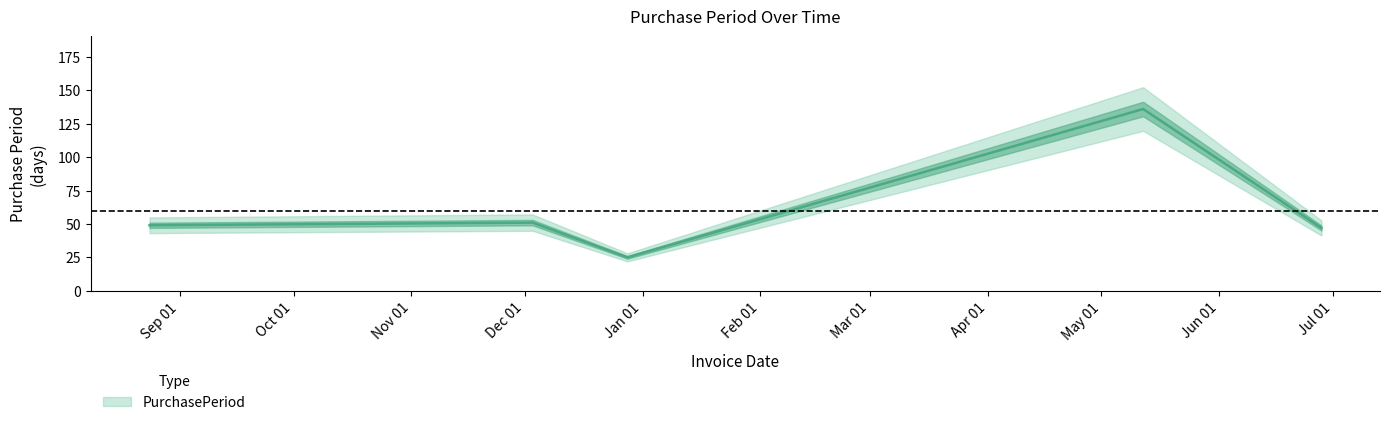

Where is the first local maximum?

2015-12-03